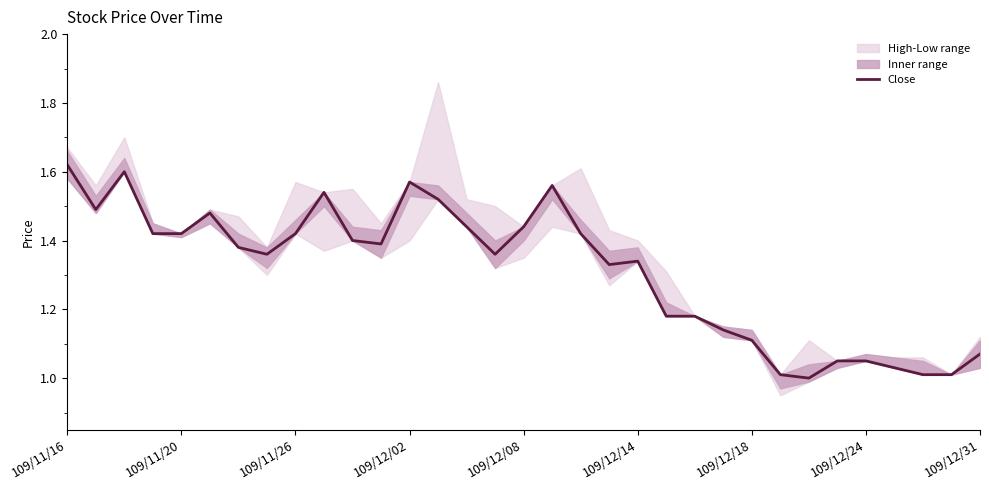

True or false: Close has a value of 1.1 at 109/12/18.

True